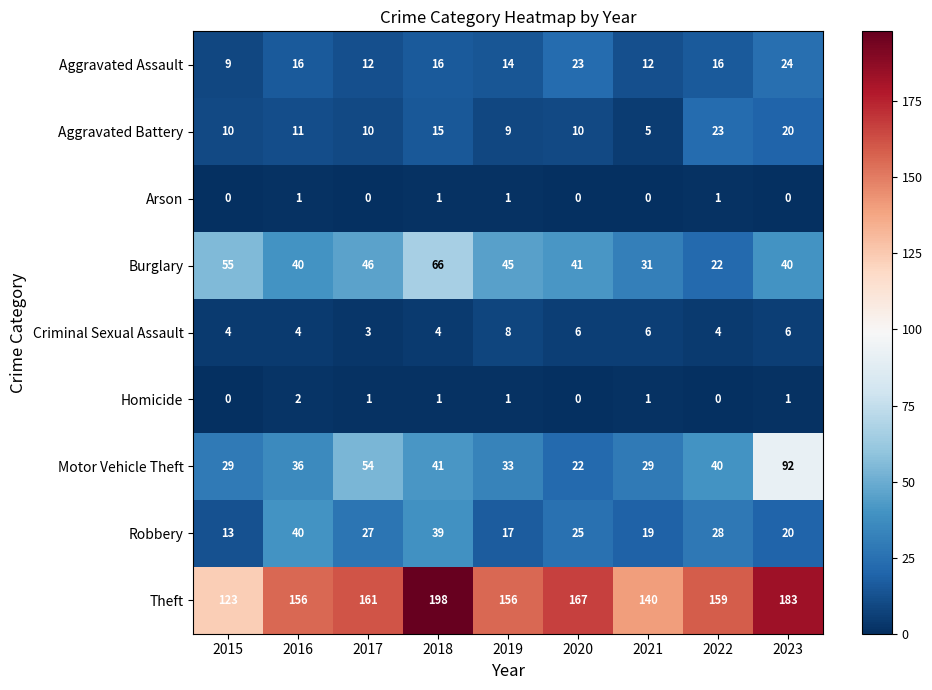

Which series changed the most between 2016 and 2023?

Motor Vehicle Theft